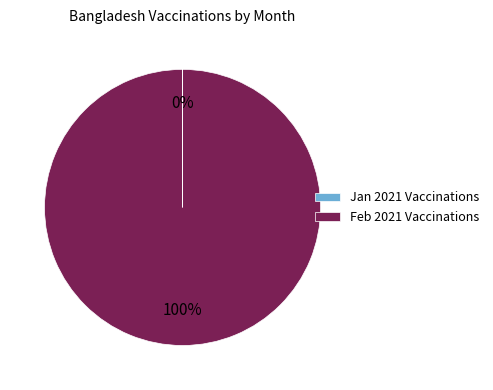

Which category has the biggest portion of the pie?

Feb 2021 Vaccinations